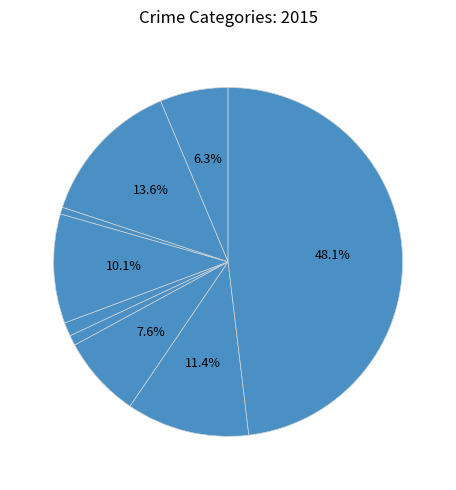

Which slice is the largest?

Theft